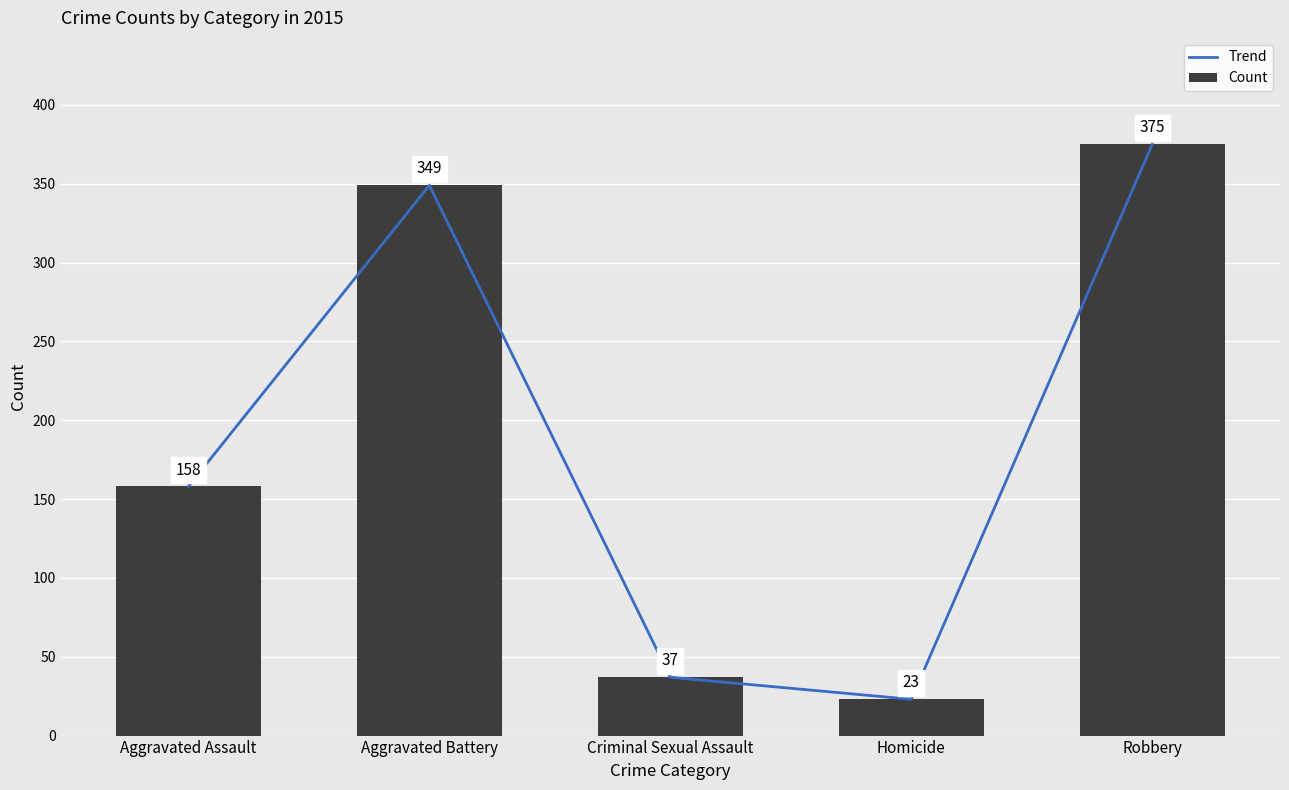

Is the value of Trend at Robbery greater than the value of Count at Aggravated Battery?

Yes